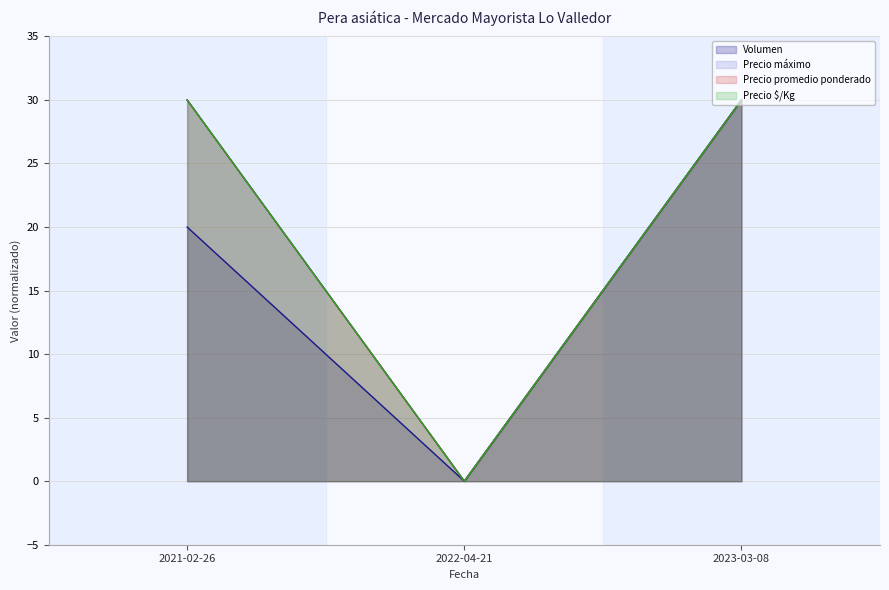

Count the Precio máximo values in the range 0 to 30.

3